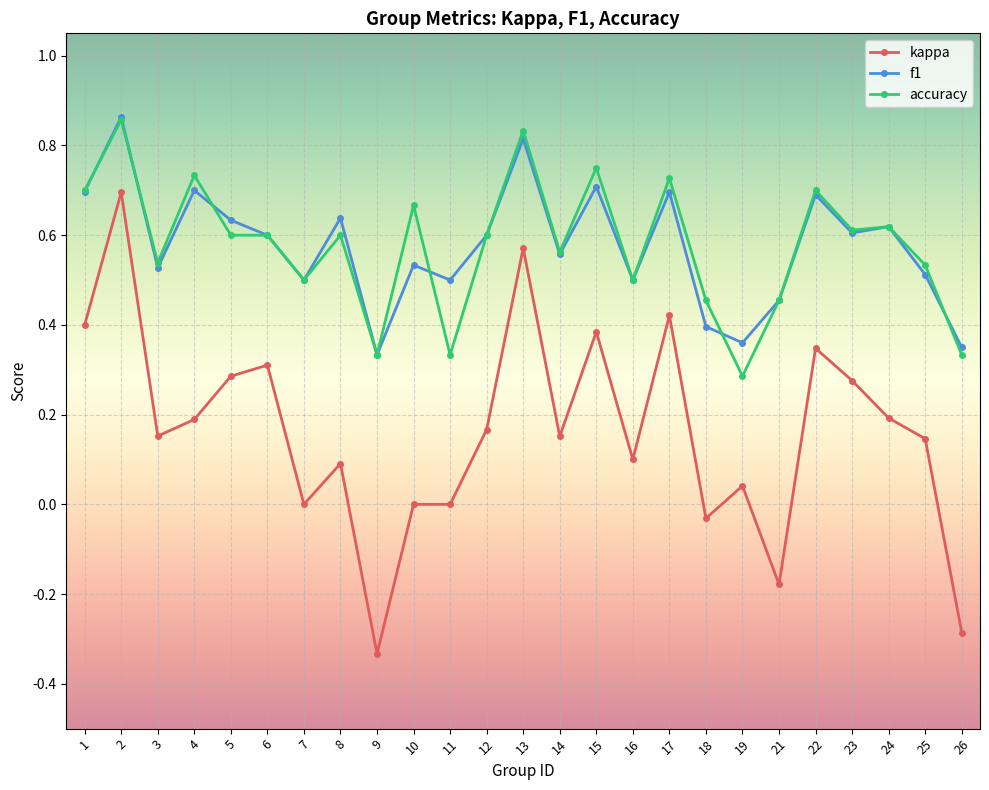

Which series has the largest range (max minus min)?

kappa